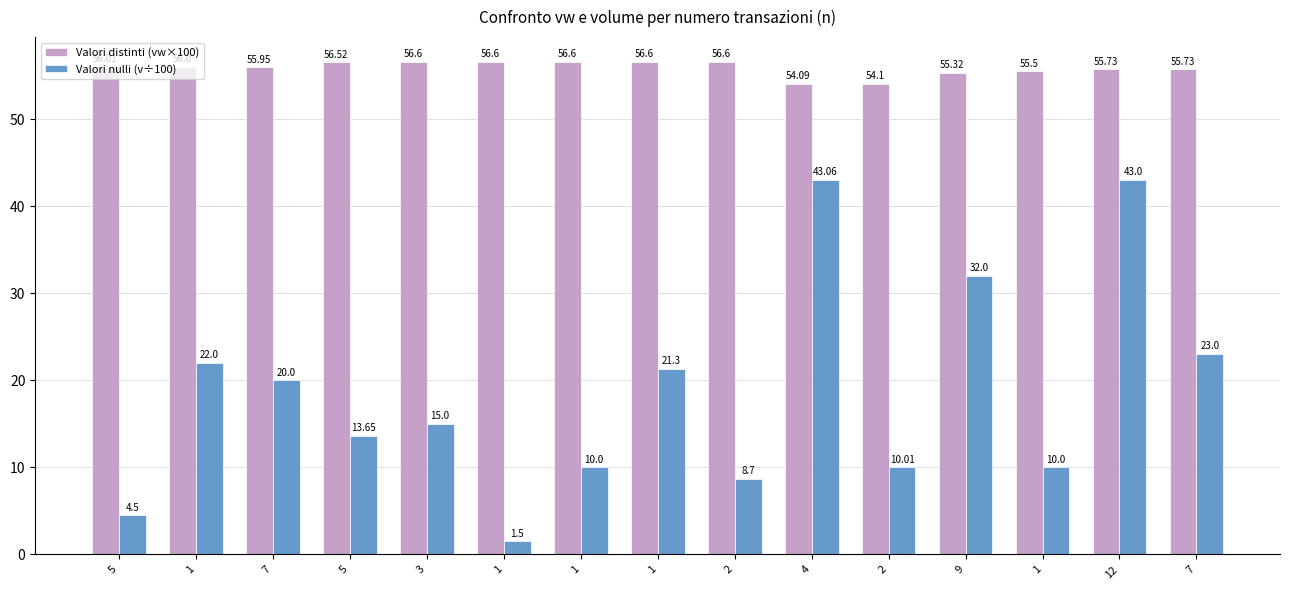

Where is Valori nulli (v÷100) nearest to the value 22?

1